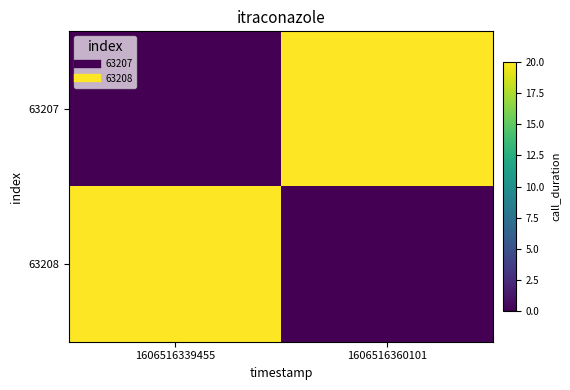

Which series has the widest spread of values?

63207